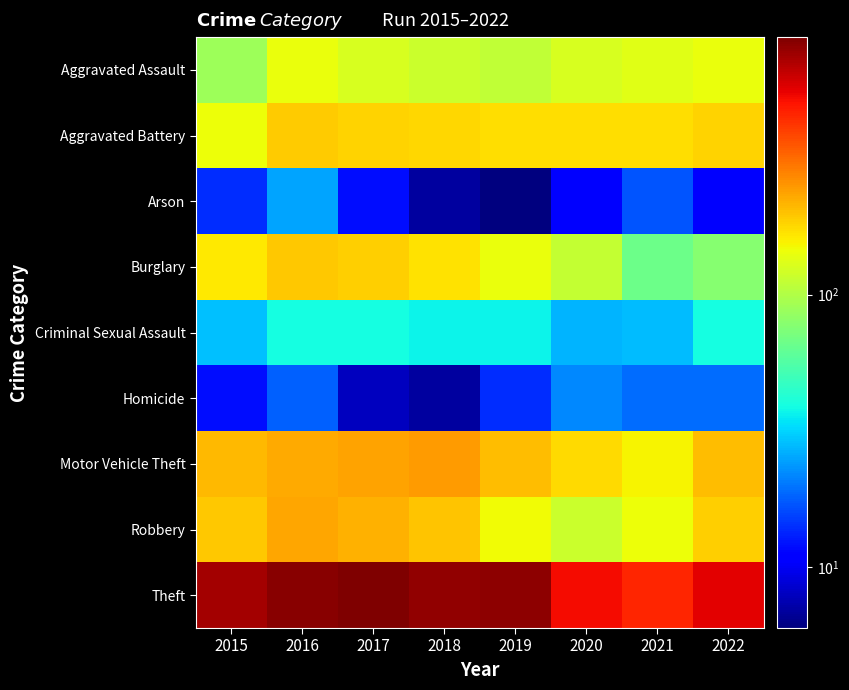

Reading left to right, transcribe all the data shown in this chart.

Aggravated Assault: 2015=89	2016=142	2017=126	2018=117	2019=110	2020=127	2021=134	2022=142
Aggravated Battery: 2015=146	2016=191	2017=183	2018=181	2019=173	2020=172	2021=174	2022=183
Arson: 2015=14	2016=25	2017=12	2018=7	2019=6	2020=11	2021=17	2022=11
Burglary: 2015=163	2016=194	2017=185	2018=171	2019=141	2020=112	2021=67	2022=78
Criminal Sexual Assault: 2015=29	2016=39	2017=39	2018=37	2019=37	2020=27	2021=28	2022=39
Homicide: 2015=12	2016=18	2017=8	2018=7	2019=14	2020=22	2021=19	2022=19
Motor Vehicle Theft: 2015=208	2016=229	2017=236	2018=245	2019=207	2020=177	2021=153	2022=206
Robbery: 2015=196	2016=232	2017=217	2018=198	2019=147	2020=118	2021=145	2022=187
Theft: 2015=743	2016=830	2017=879	2018=807	2019=821	2020=529	2021=455	2022=568